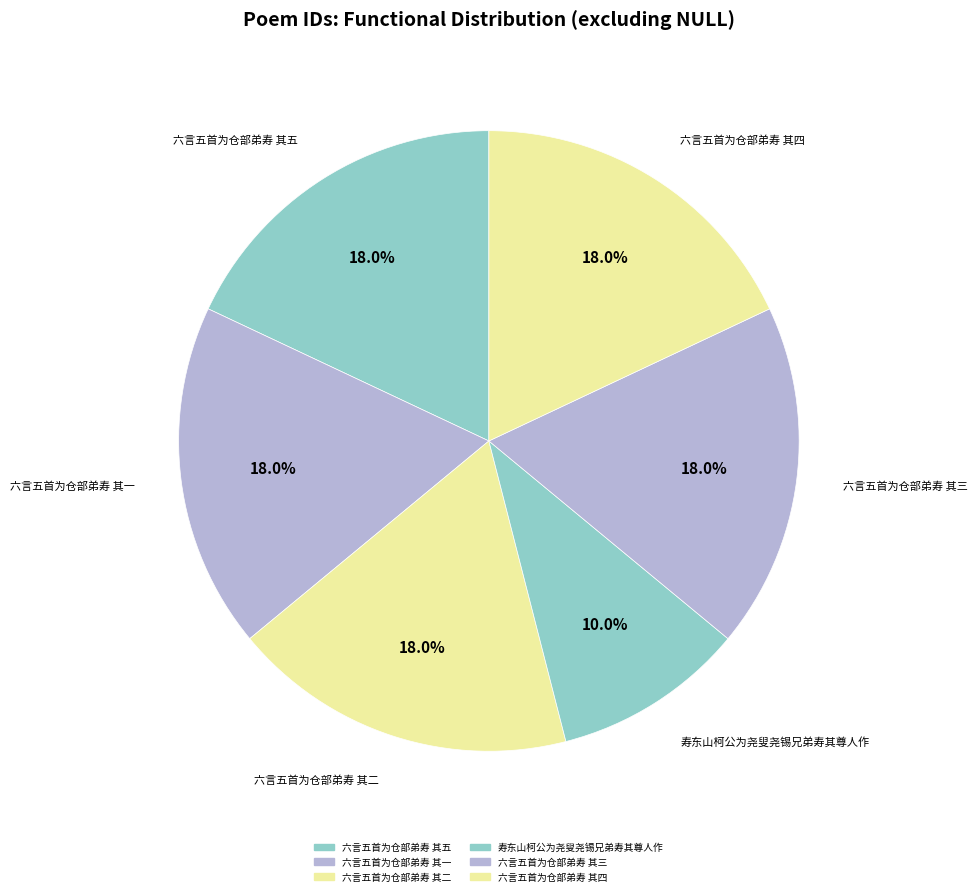

Does any single category account for the majority?

No